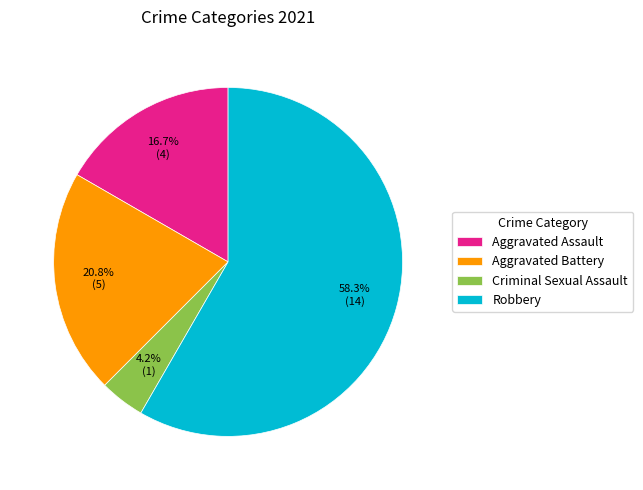

How much of the chart is everything except Aggravated Assault?

83.3%